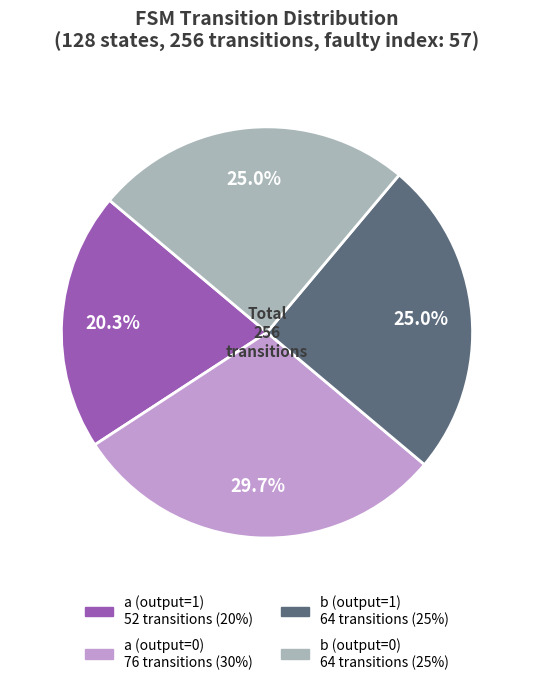

How many segments does this pie chart have?

4